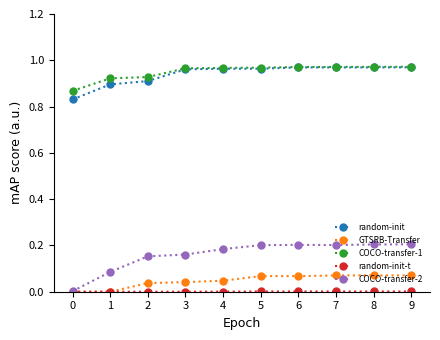

True or false: COCO-transfer-2 and COCO-transfer-1 intersect in this chart.

False